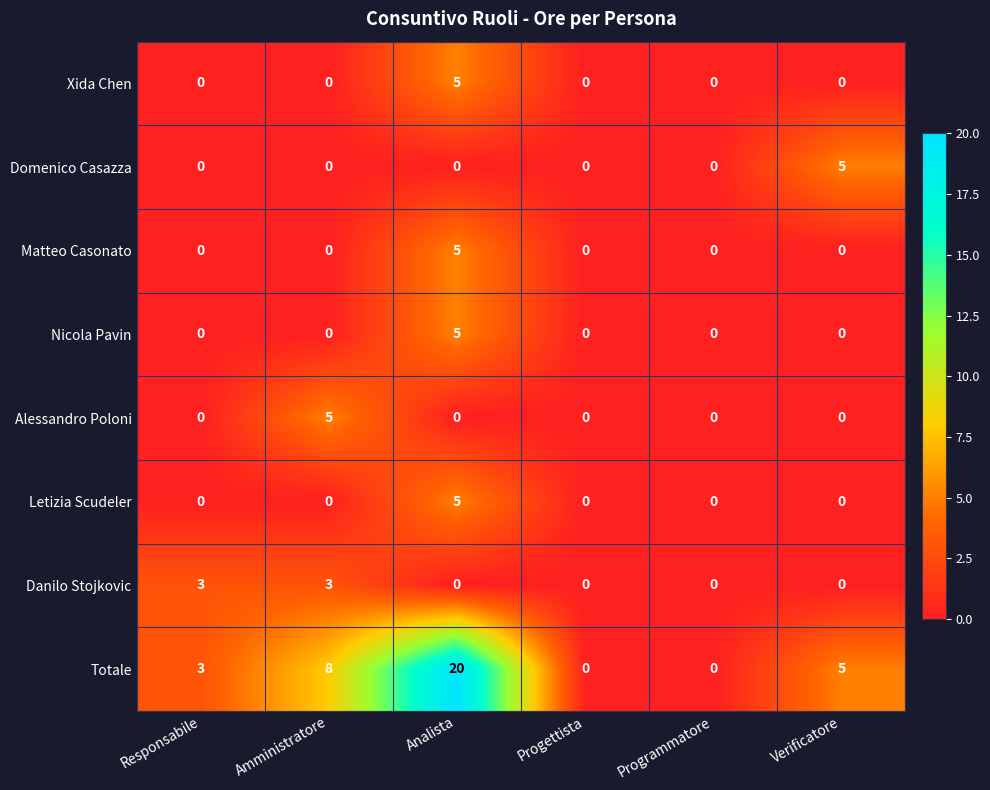

What is the difference between the highest and lowest values at Amministratore?

8